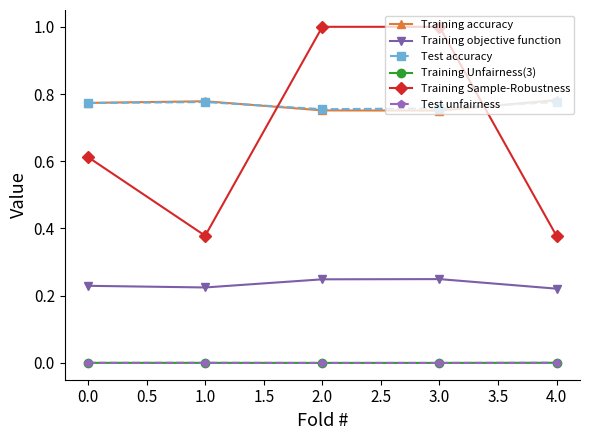

True or false: Training accuracy has more than 1 points higher than both neighbors.

False